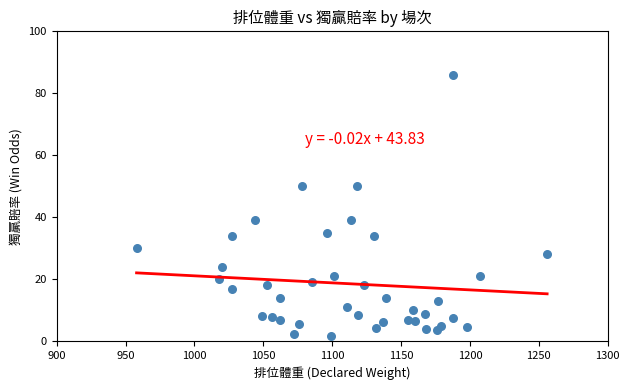

What is the range of X values (max minus min)?

298.0